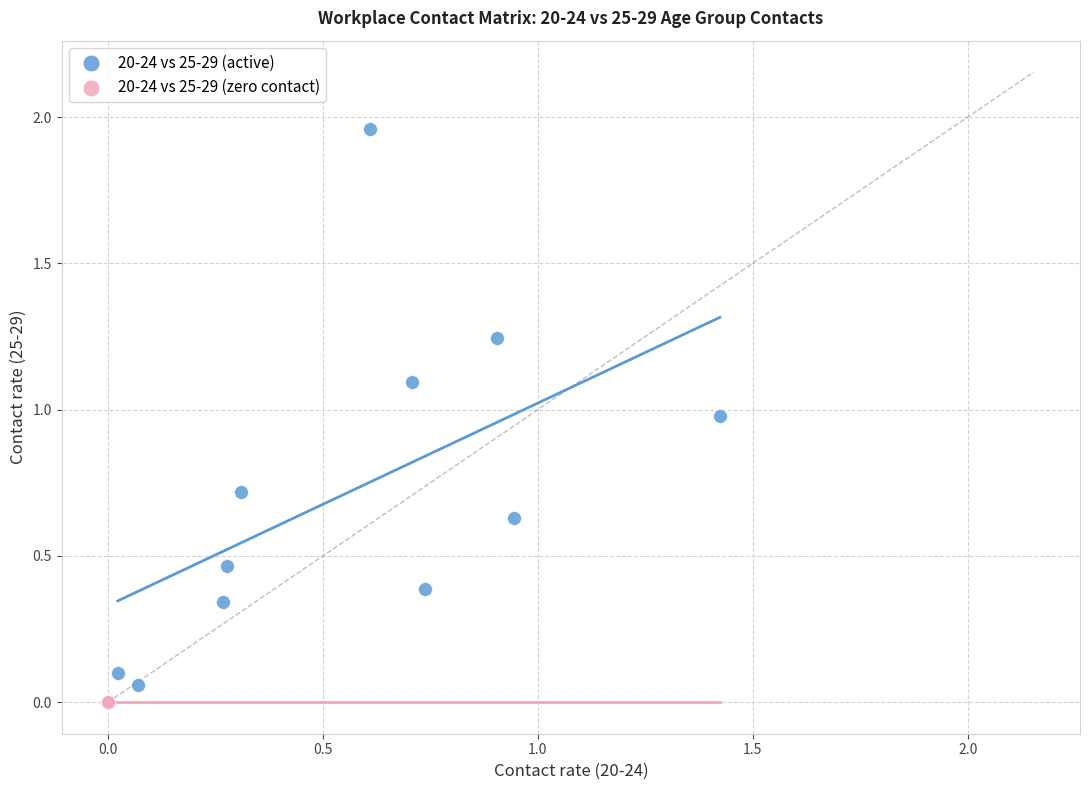

Which series reaches the maximum Y coordinate?

20-24 vs 25-29 (active)